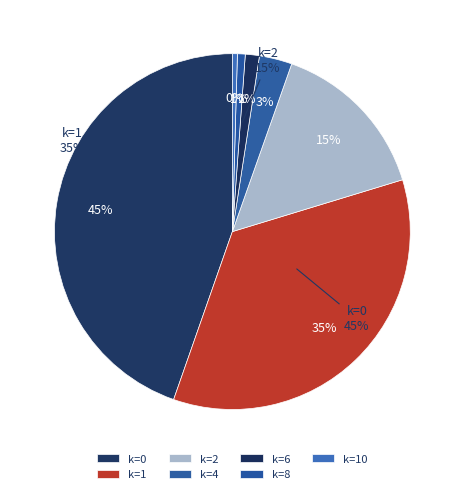

Does 1 account for over 50% of the chart?

No